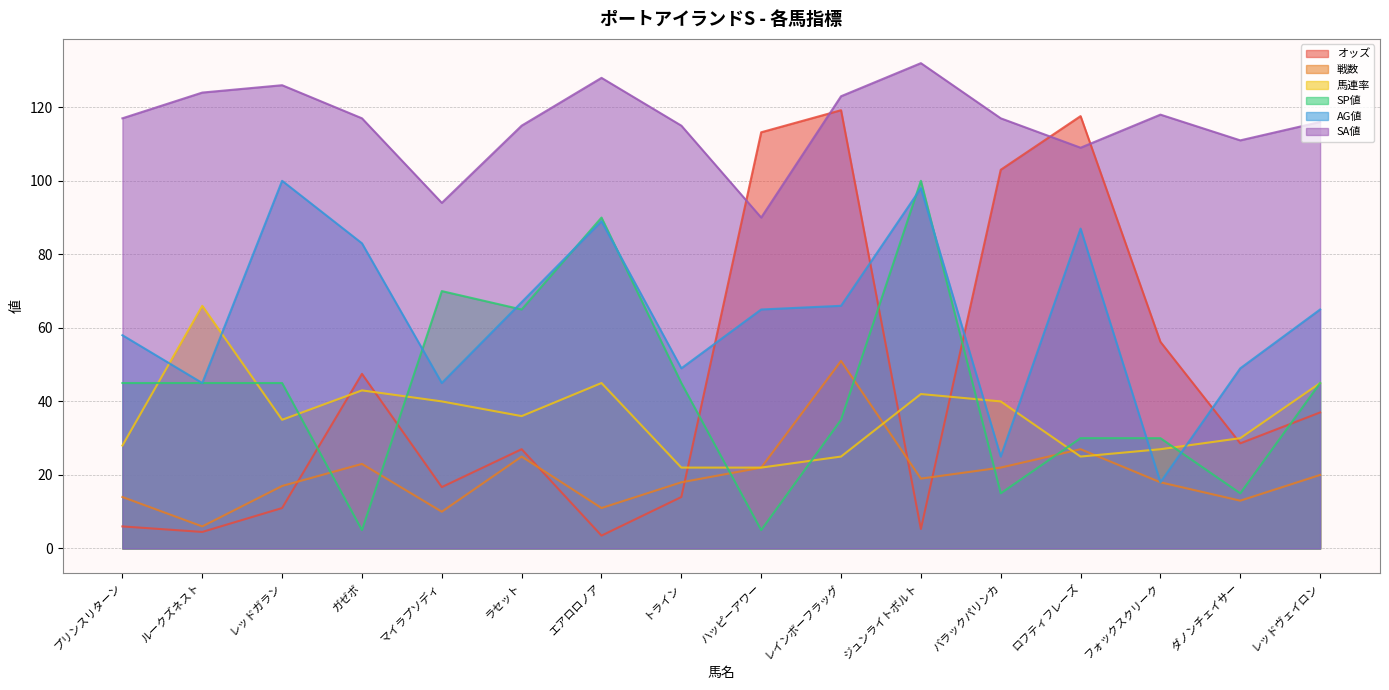

Where is AG値 nearest to the value 59?

プリンスリターン